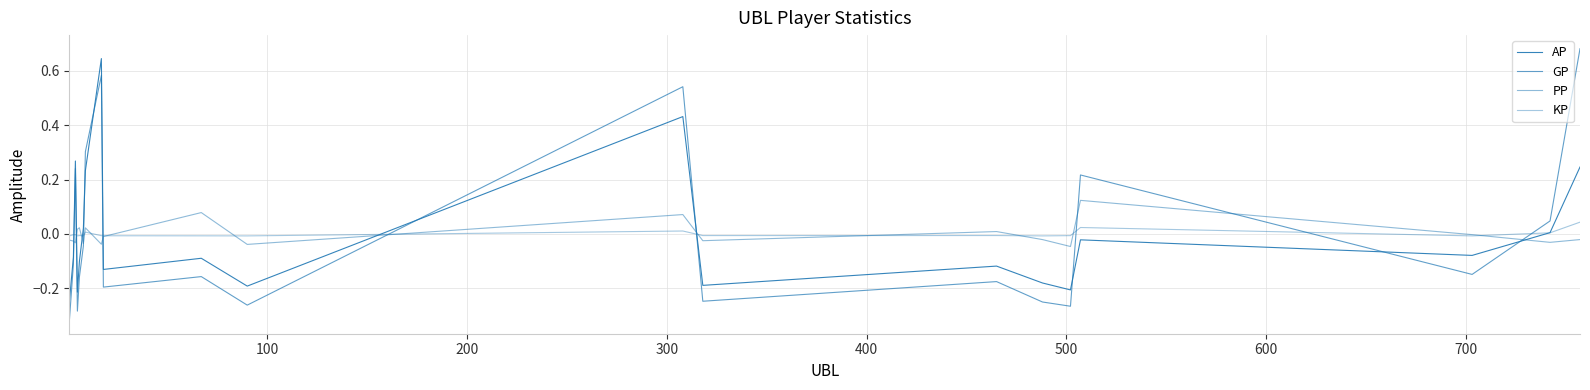

Reading left to right, extract all data points from this chart.

AP: -0.2	-0.1	0.3	-0.2	-0.1	0.0	0.2	0.6	-0.1	-0.1	-0.2	0.4	-0.2	-0.1	-0.2	-0.2	-0.0	-0.1	0.0	0.2
GP: -0.3	-0.1	0.2	-0.3	-0.2	-0.0	0.3	0.6	-0.2	-0.2	-0.3	0.5	-0.2	-0.2	-0.3	-0.3	0.2	-0.1	0.0	0.7
PP: -0.0	-0.0	-0.0	0.0	0.0	-0.0	0.0	-0.0	-0.0	0.1	-0.0	0.1	-0.0	0.0	-0.0	-0.0	0.1	-0.0	-0.0	-0.0
KP: -0.0	-0.0	-0.0	-0.0	-0.0	-0.0	0.0	-0.0	-0.0	-0.0	-0.0	0.0	-0.0	-0.0	-0.0	-0.0	0.0	-0.0	0.0	0.0